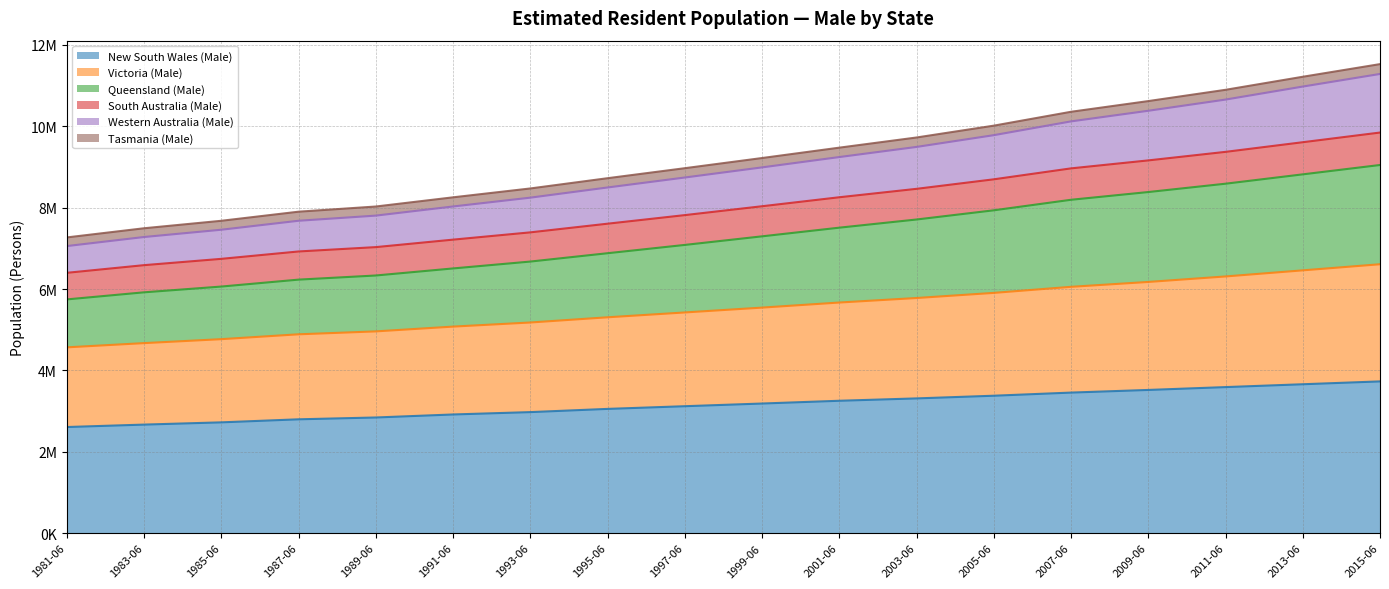

Does the chart display data point markers on the line(s)?

No